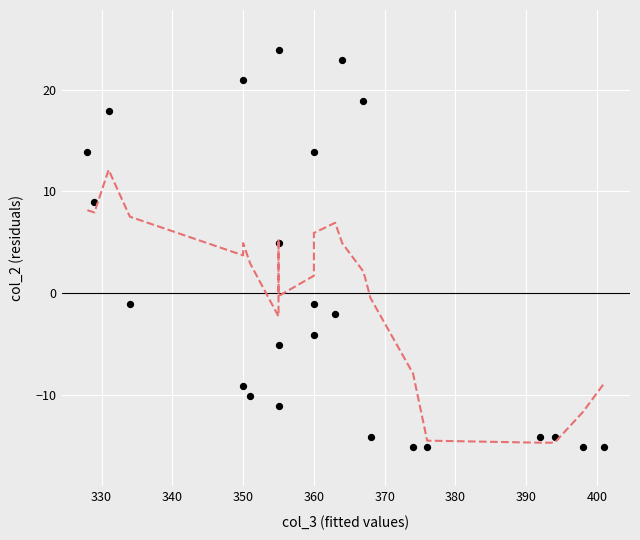

What Y value in the scatter plot is closest to 4?

4.9